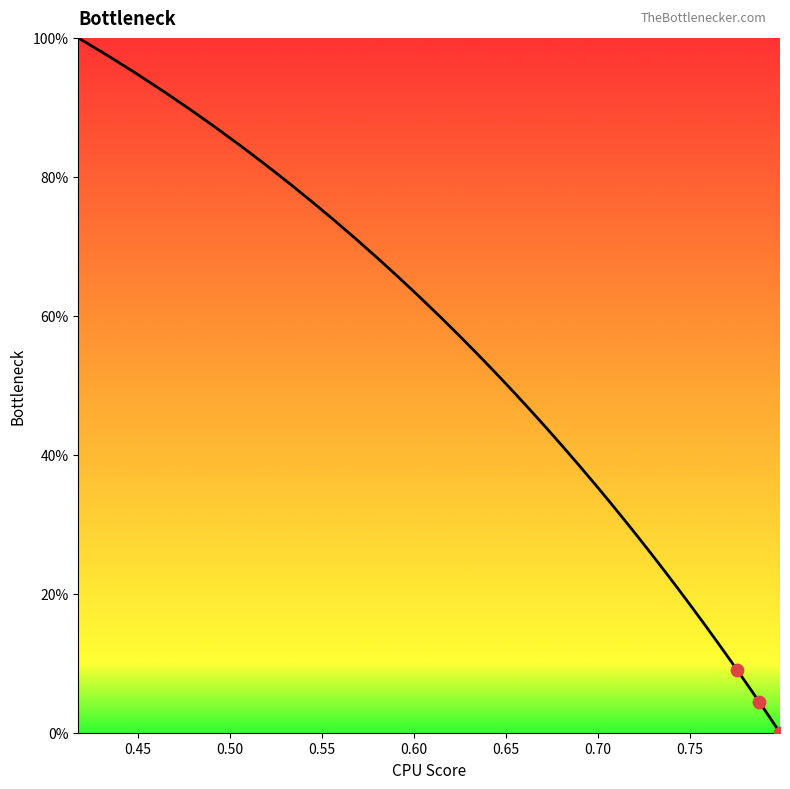

What is the difference between the maximum and minimum values?

100.0